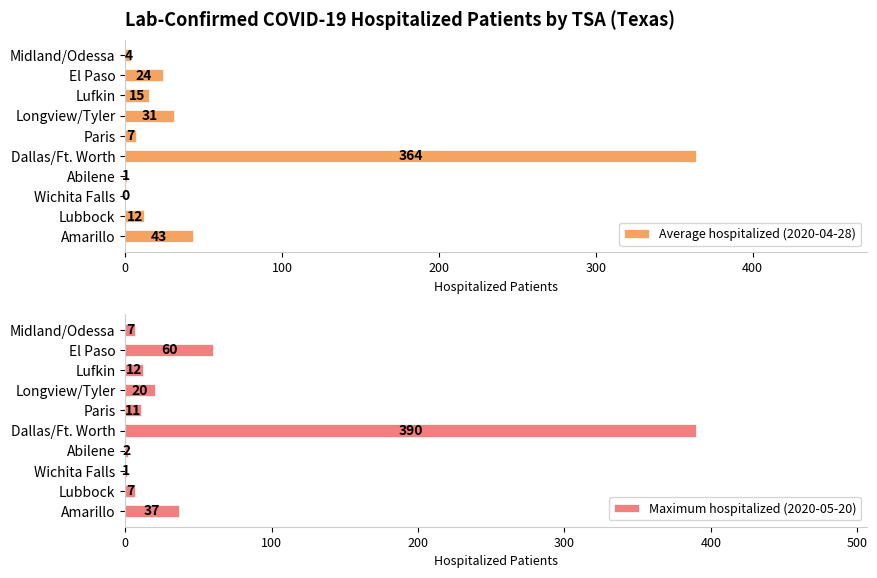

Where is Maximum hospitalized (2020-05-20) nearest to the value 195?

El Paso